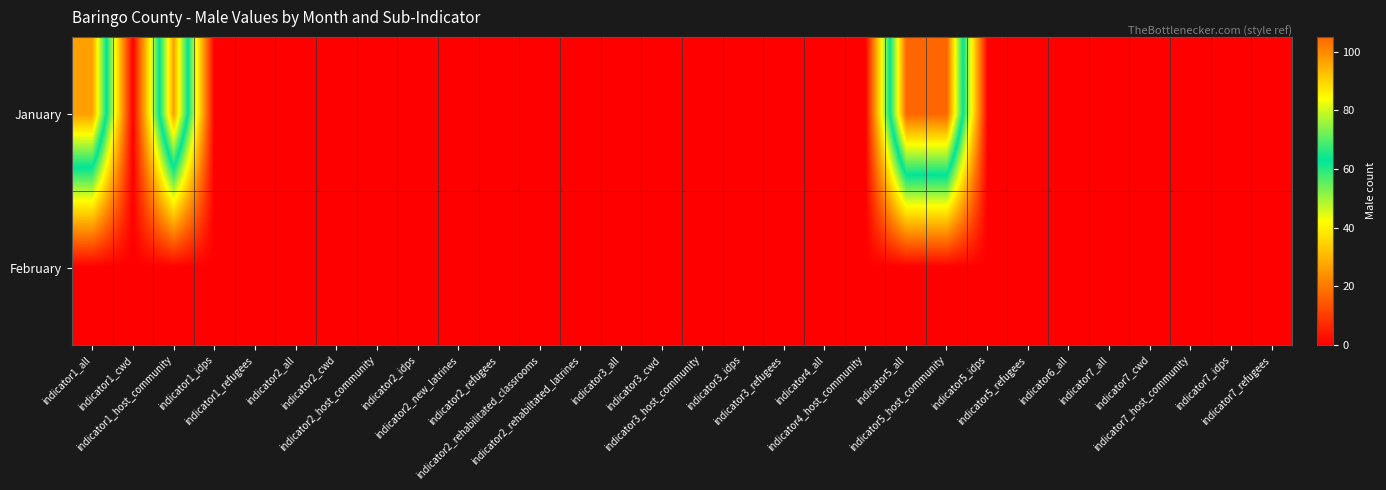

Reading left to right, what are all the values shown in this chart?

January: indicator1_all=97	indicator1_cwd=0	indicator1_host_community=97	indicator1_idps=0	indicator1_refugees=0	indicator2_all=0	indicator2_cwd=0	indicator2_host_community=0	indicator2_idps=0	indicator2_new_latrines=0	indicator2_refugees=0	indicator2_rehabilitated_classrooms=0	indicator2_rehabiltated_latrines=0	indicator3_all=0	indicator3_cwd=0	indicator3_host_community=0	indicator3_idps=0	indicator3_refugees=0	indicator4_all=0	indicator4_host_community=0	indicator5_all=105	indicator5_host_community=105	indicator5_idps=0	indicator5_refugees=0	indicator6_all=0	indicator7_all=0	indicator7_cwd=0	indicator7_host_community=0	indicator7_idps=0	indicator7_refugees=0
February: indicator1_all=0	indicator1_cwd=0	indicator1_host_community=0	indicator1_idps=0	indicator1_refugees=0	indicator2_all=0	indicator2_cwd=0	indicator2_host_community=0	indicator2_idps=0	indicator2_new_latrines=0	indicator2_refugees=0	indicator2_rehabilitated_classrooms=0	indicator2_rehabiltated_latrines=0	indicator3_all=0	indicator3_cwd=0	indicator3_host_community=0	indicator3_idps=0	indicator3_refugees=0	indicator4_all=0	indicator4_host_community=0	indicator5_all=0	indicator5_host_community=0	indicator5_idps=0	indicator5_refugees=0	indicator6_all=0	indicator7_all=0	indicator7_cwd=0	indicator7_host_community=0	indicator7_idps=0	indicator7_refugees=0